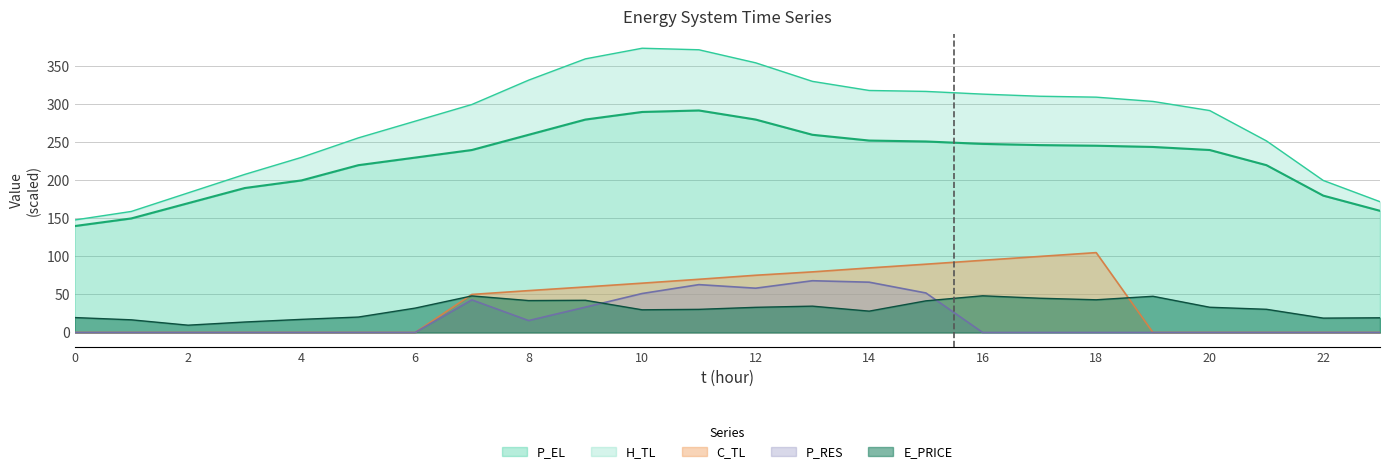

Rank the series by their maximum value, from lowest to highest.

E_PRICE, P_RES, C_TL, P_EL, H_TL